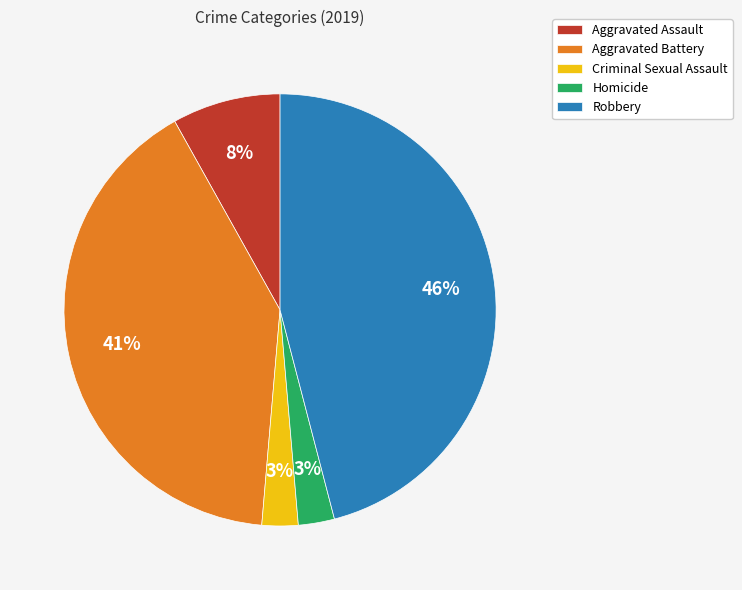

What is the largest slice in the pie chart?

Robbery